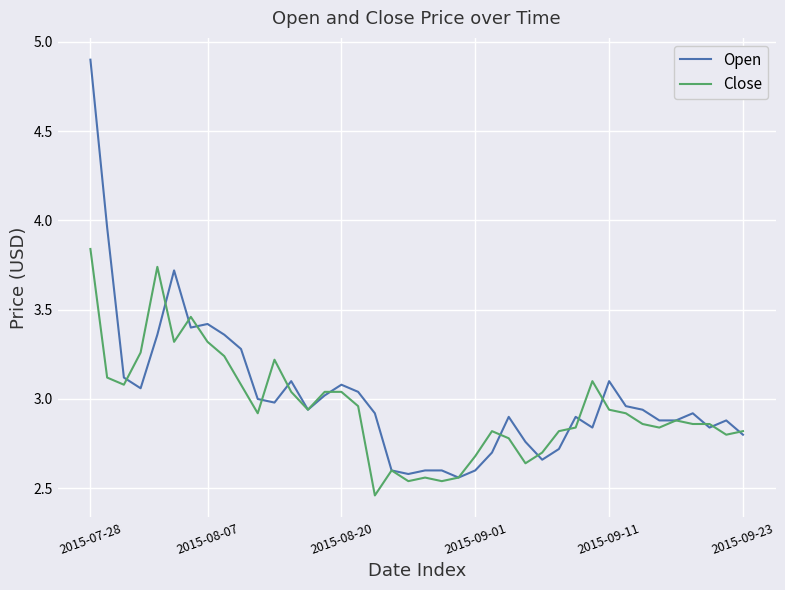

Does the chart display data point markers on the line(s)?

No